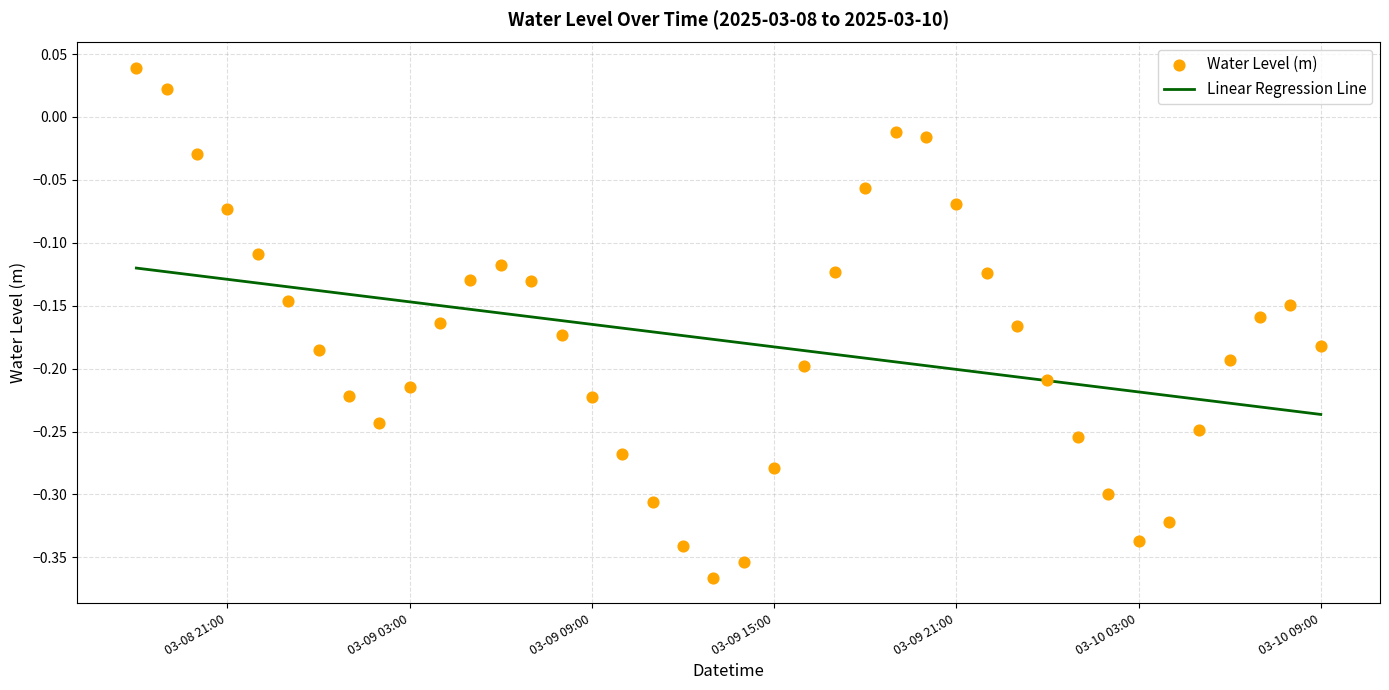

What are all the series names shown in the legend?

Linear Regression Line, Water Level (m)